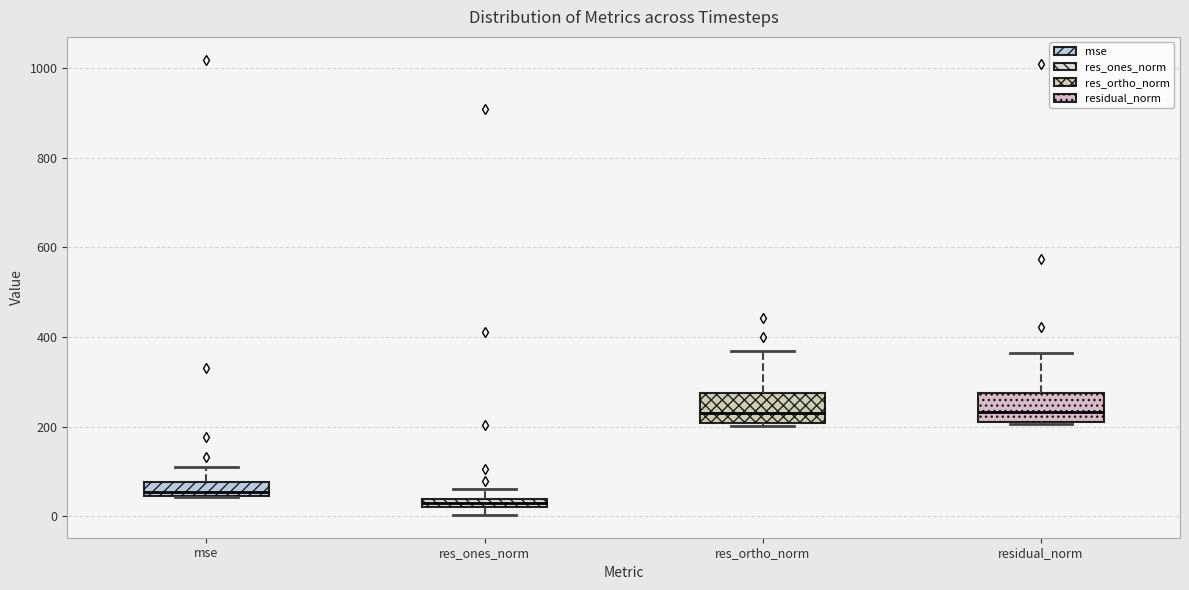

Which box has the lowest median line?

res_ones_norm